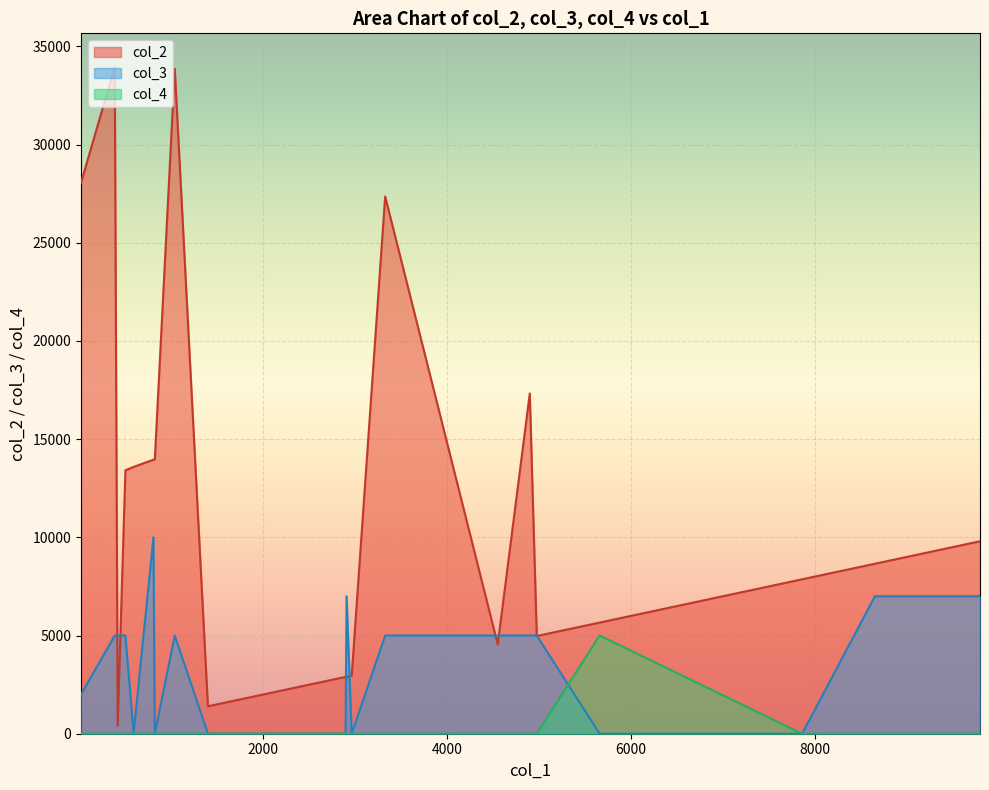

What are all the series names shown in the legend?

col_2, col_3, col_4